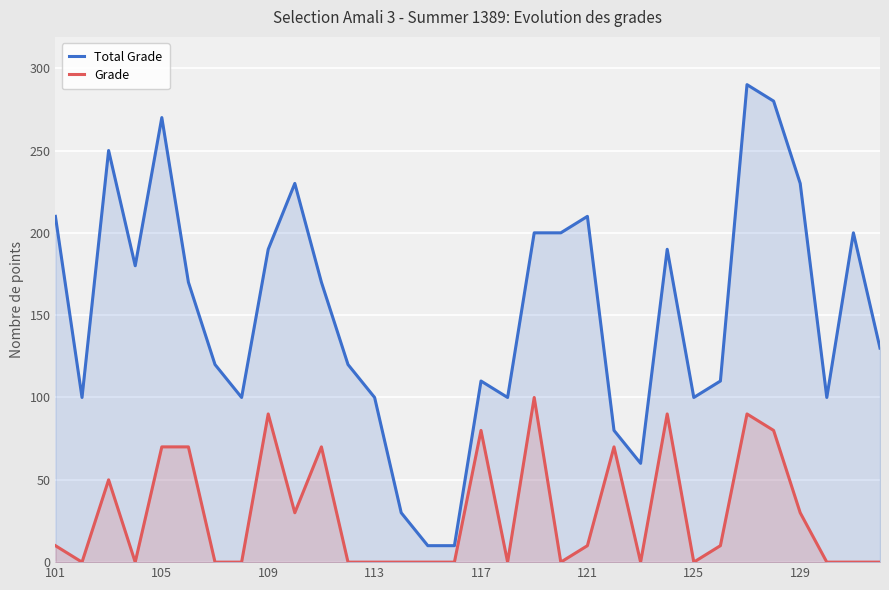

True or false: Total Grade has more than 2 points higher than both neighbors.

True